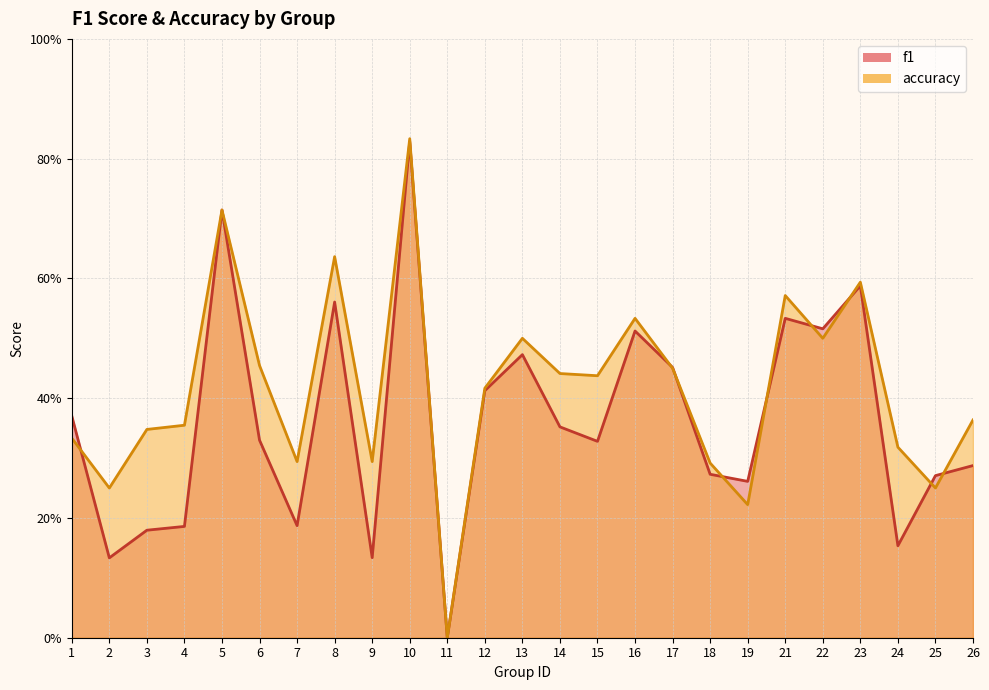

What is the value of the accuracy point at the 6th from the left?

0.5